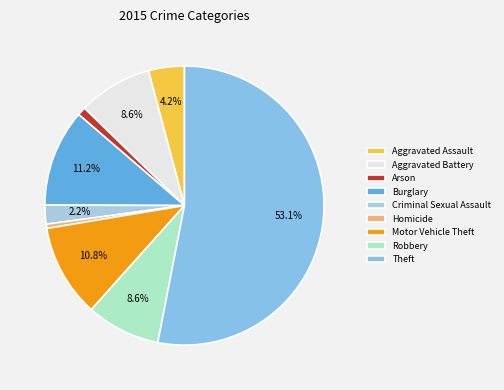

What is the ratio of the value at Burglary to the value at Aggravated Battery?

1.3